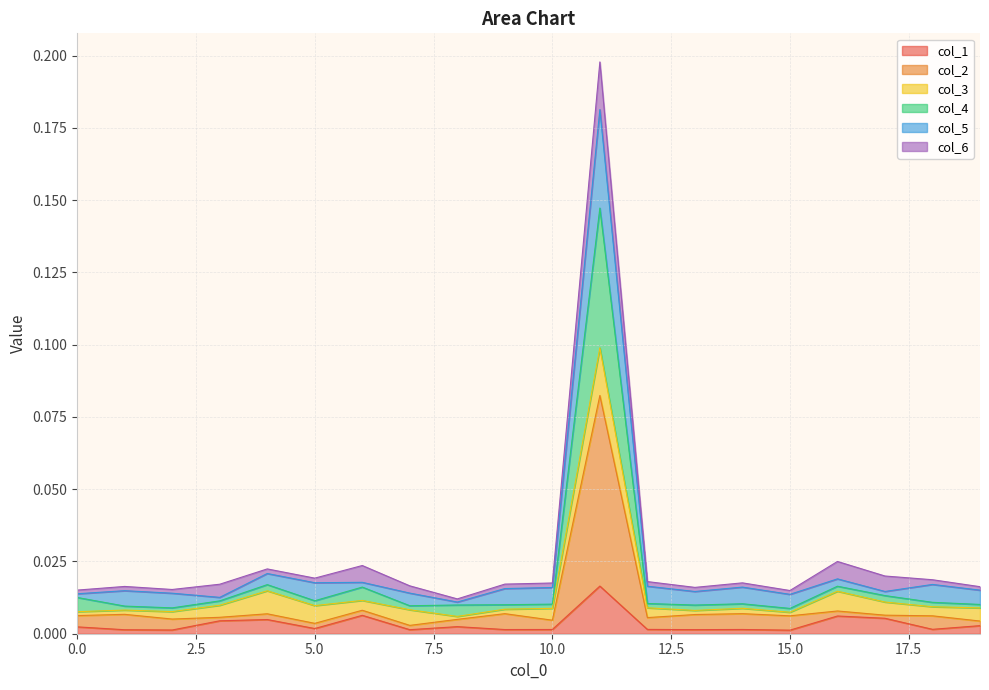

True or false: col_1 has a value of 0.0 at 3.

False